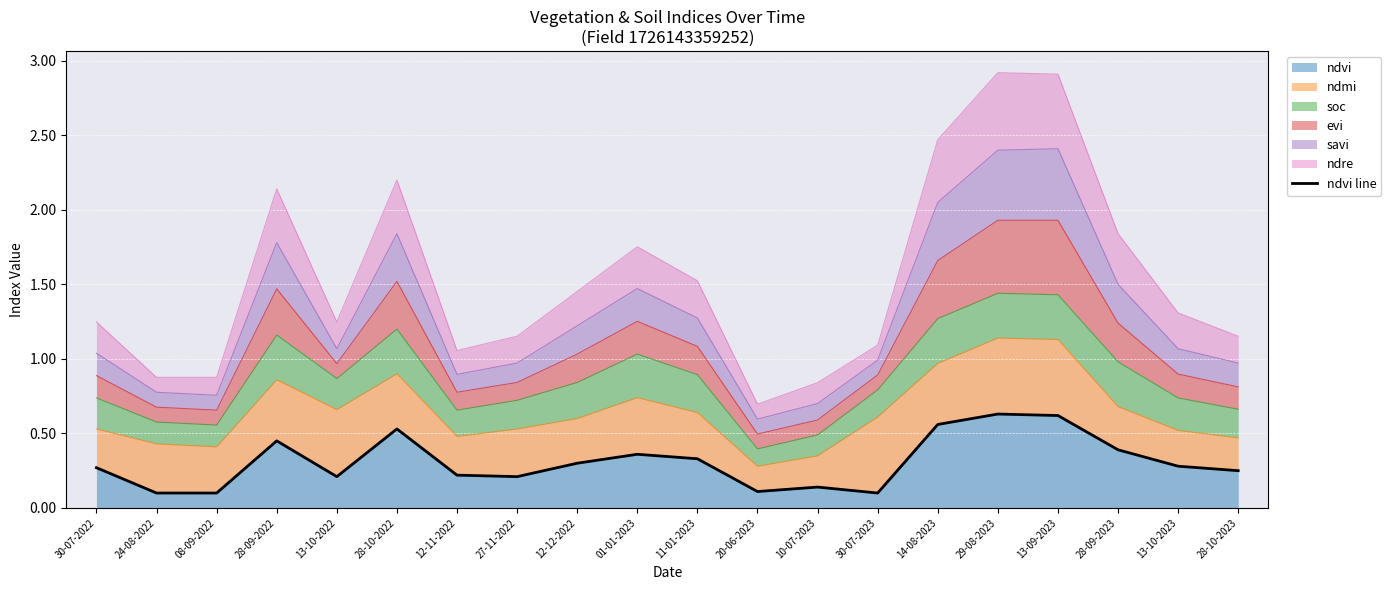

Rank the categories by value from lowest to highest.

24-08-2022, 08-09-2022, 30-07-2023, 20-06-2023, 10-07-2023, 13-10-2022, 27-11-2022, 12-11-2022, 28-10-2023, 30-07-2022, 13-10-2023, 12-12-2022, 11-01-2023, 01-01-2023, 28-09-2023, 28-09-2022, 28-10-2022, 14-08-2023, 13-09-2023, 29-08-2023